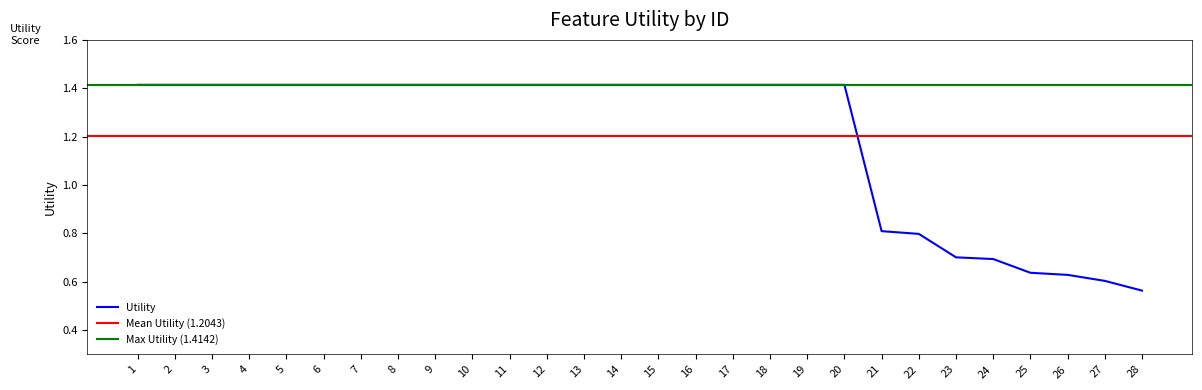

What is the smallest value displayed?

0.6